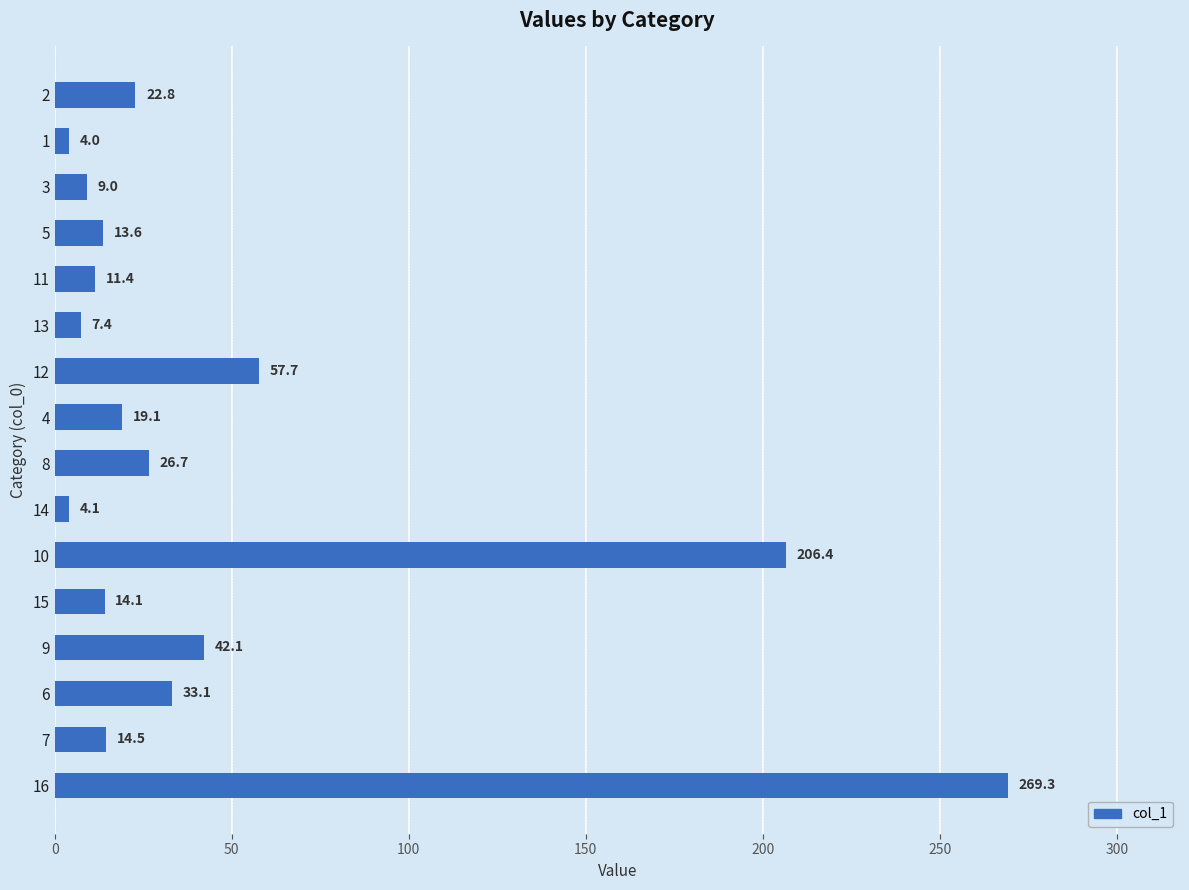

The value at 2 is 22.8. True or false?

True